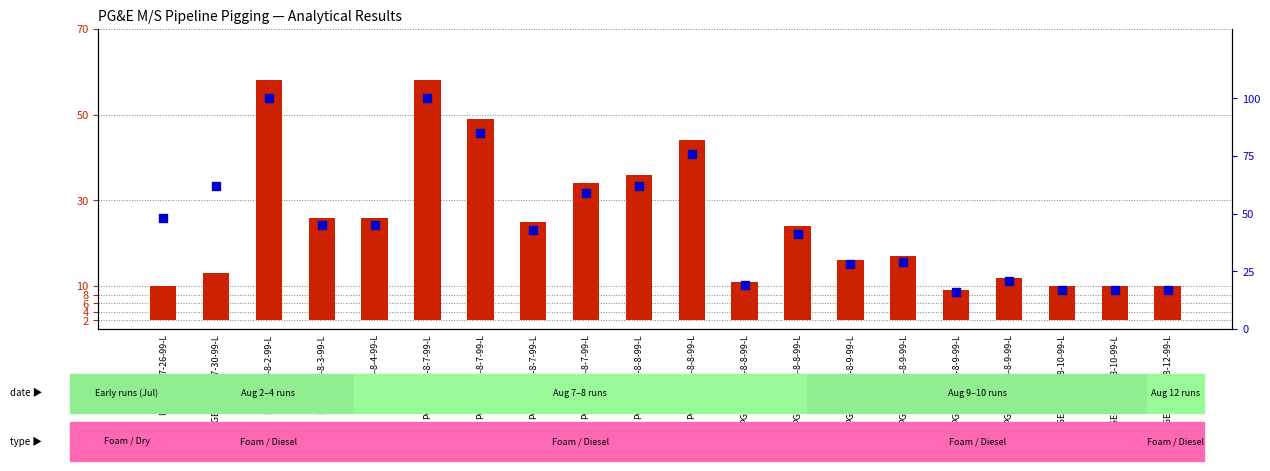

Is the value of percentile rank within the sample at PGE-Pig-8B-8-7-99-L greater than the value of analytical result (mg/kg) at PGE-Pig-6-8-4-99-L?

Yes